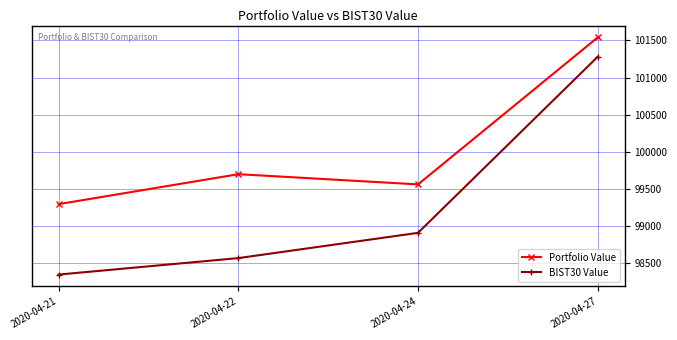

Rank the series by their average value, from highest to lowest.

Portfolio Value, BIST30 Value